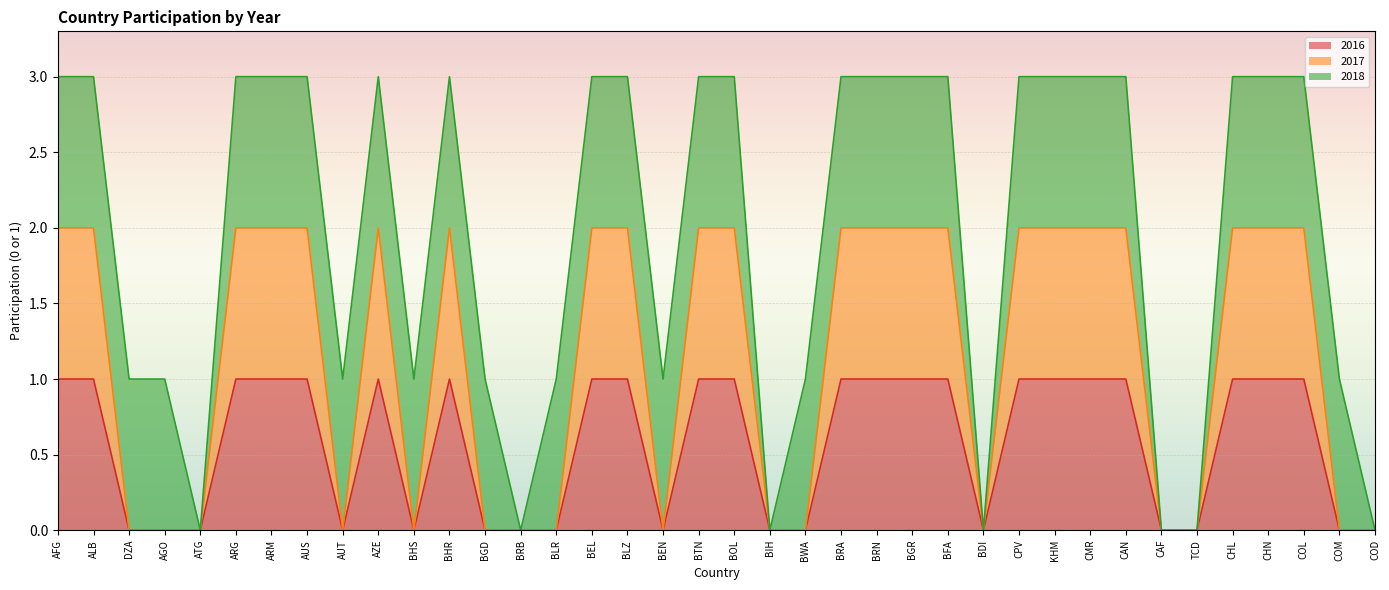

Which series has the largest range (max minus min)?

2017